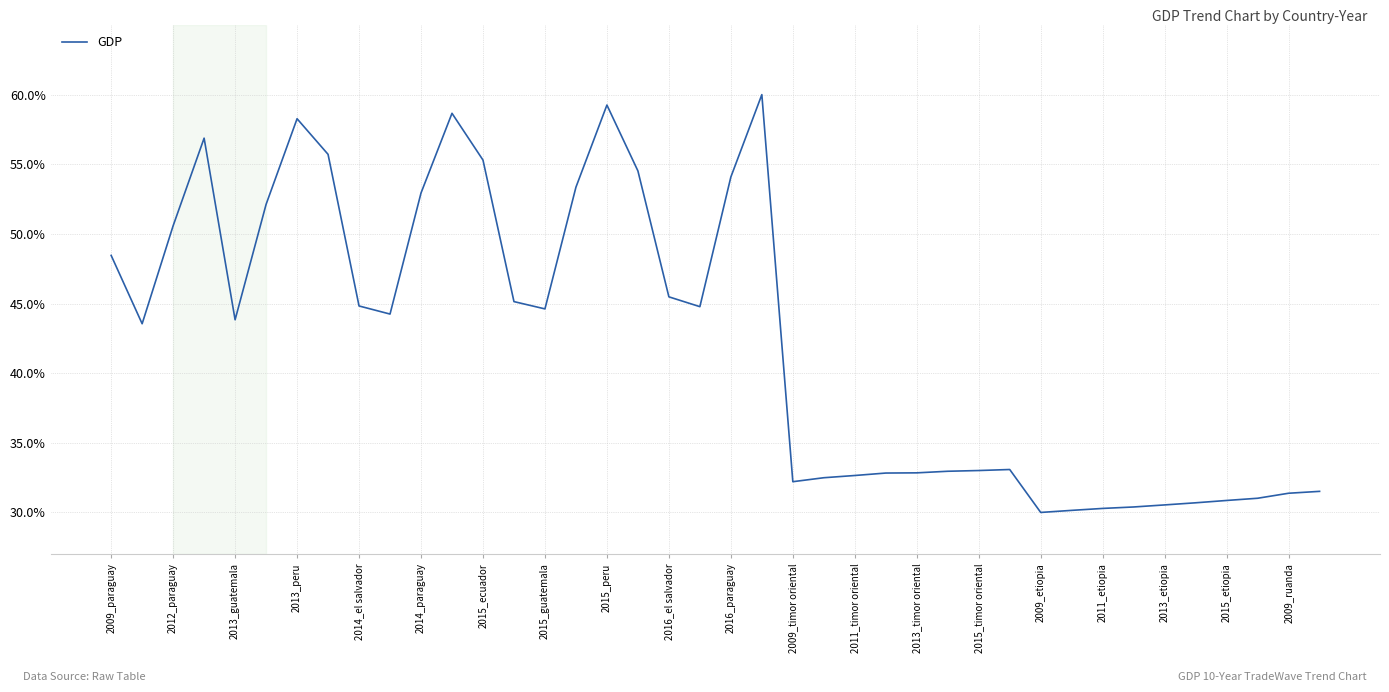

What is the difference between the maximum and minimum values?

30.0